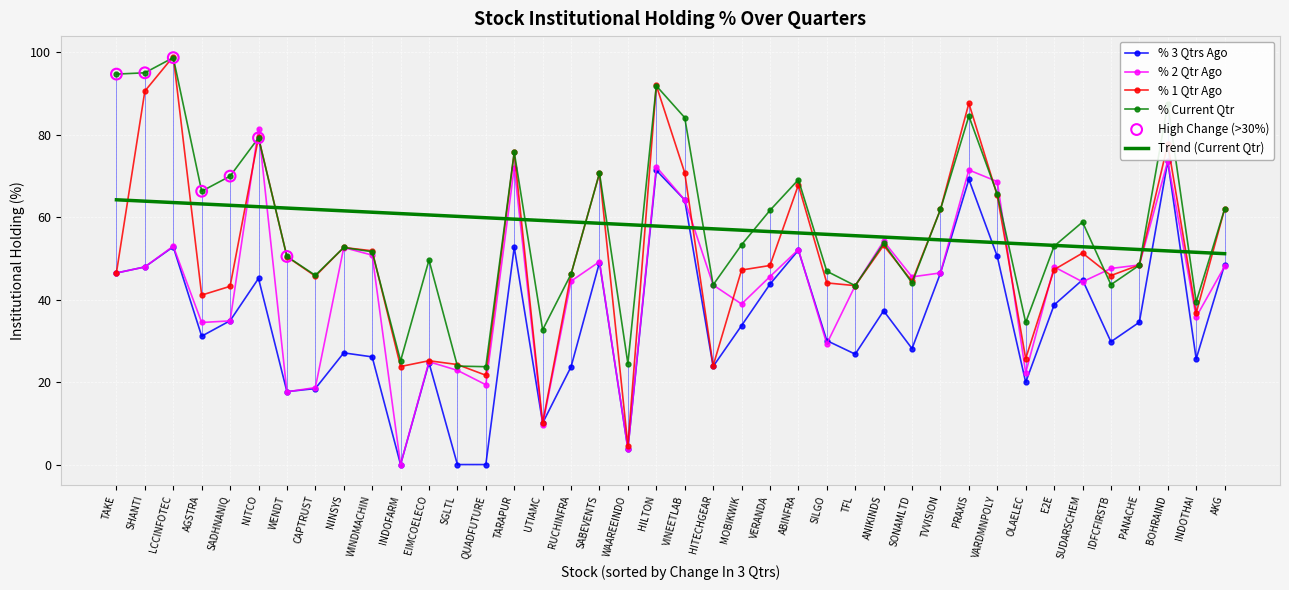

Between ANIKINDS and INDOTHAI, which series saw the biggest shift?

% 2 Qtr Ago